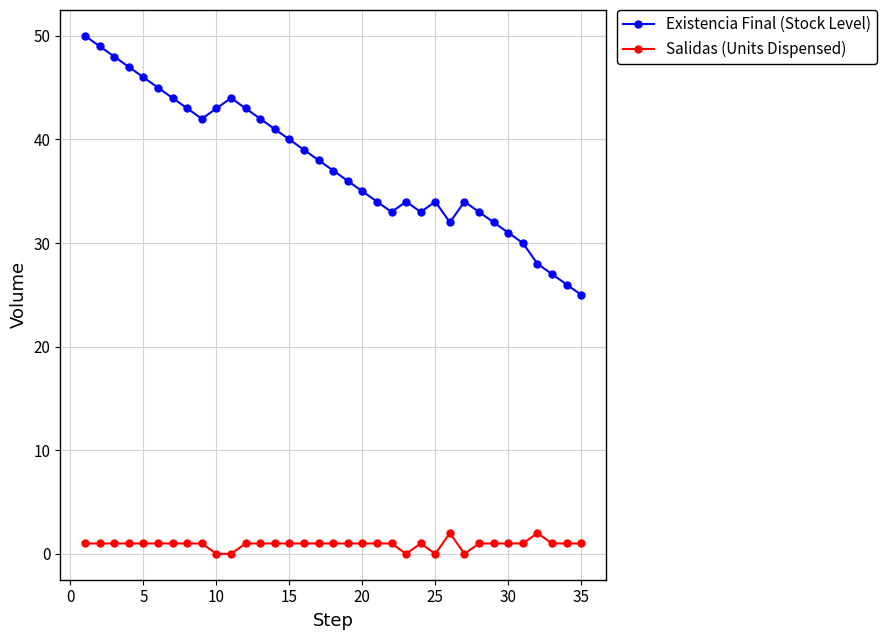

Rank the series by their maximum value, from lowest to highest.

Salidas (Units Dispensed), Existencia Final (Stock Level)